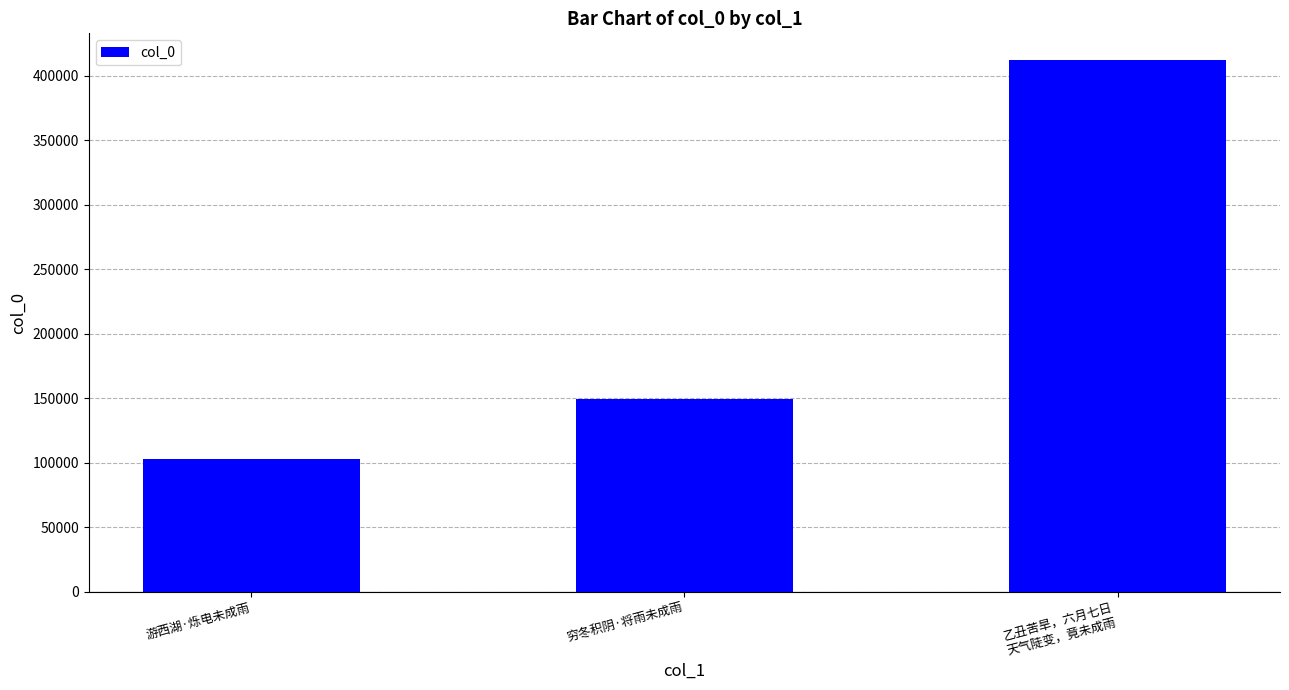

Reading left to right, list all the values displayed in this chart.

103028	149114	412117